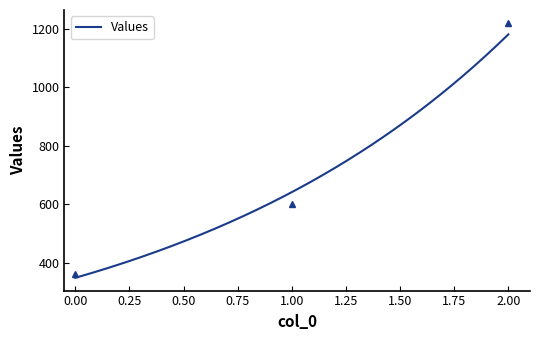

Reading right to left, what are all the values shown in this chart?

2=1220	1=600	0=360